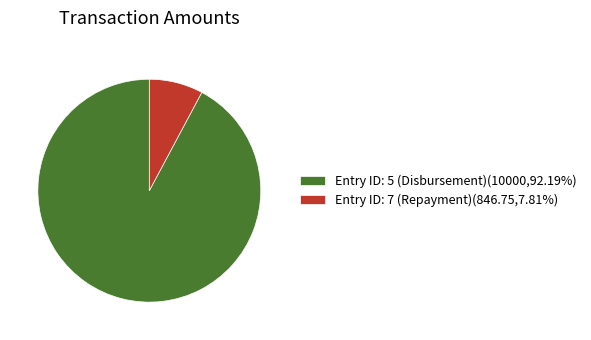

True or false: Entry ID: 7 (Repayment) accounts for 14% of the total.

False